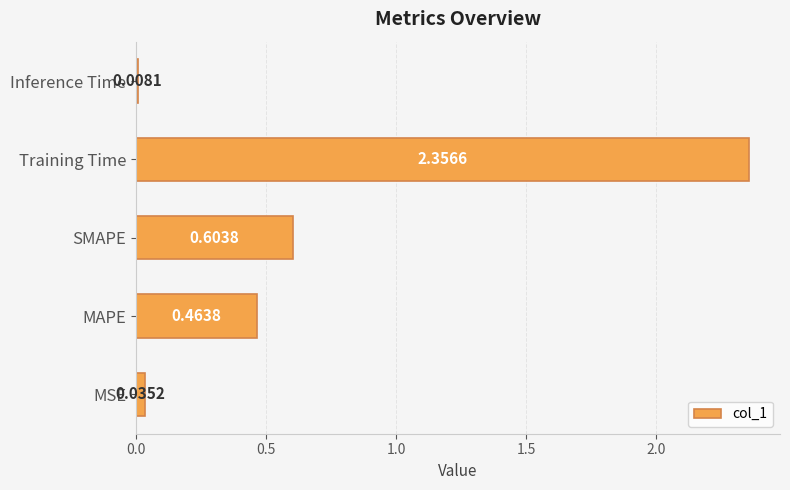

At which category does the chart reach its minimum across all series?

Inference Time